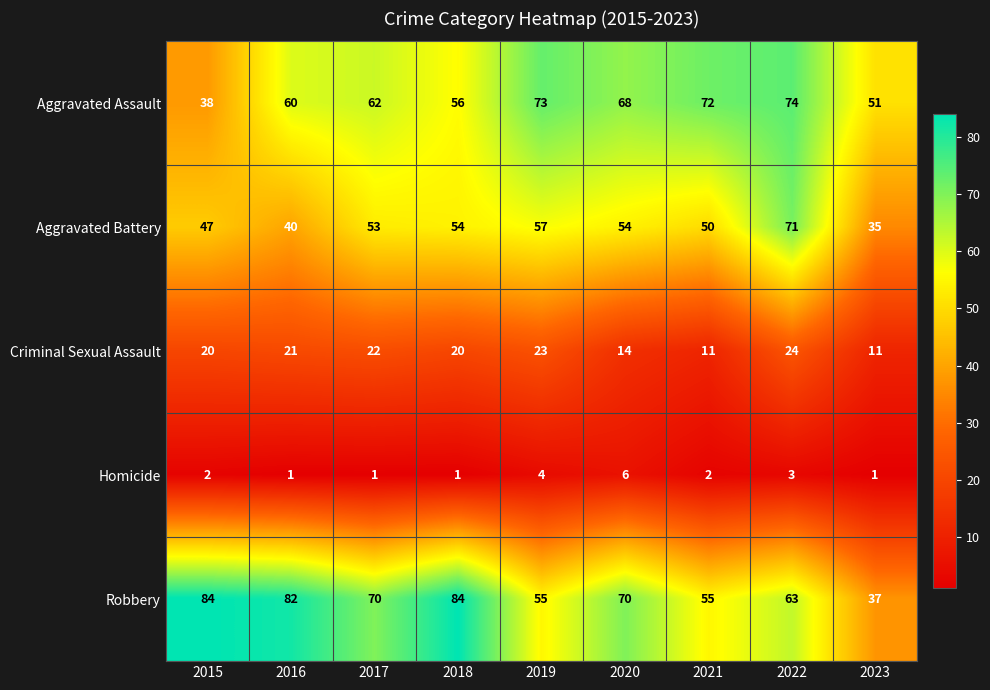

What is the sum of the Robbery values at 2023 and 2021?

92